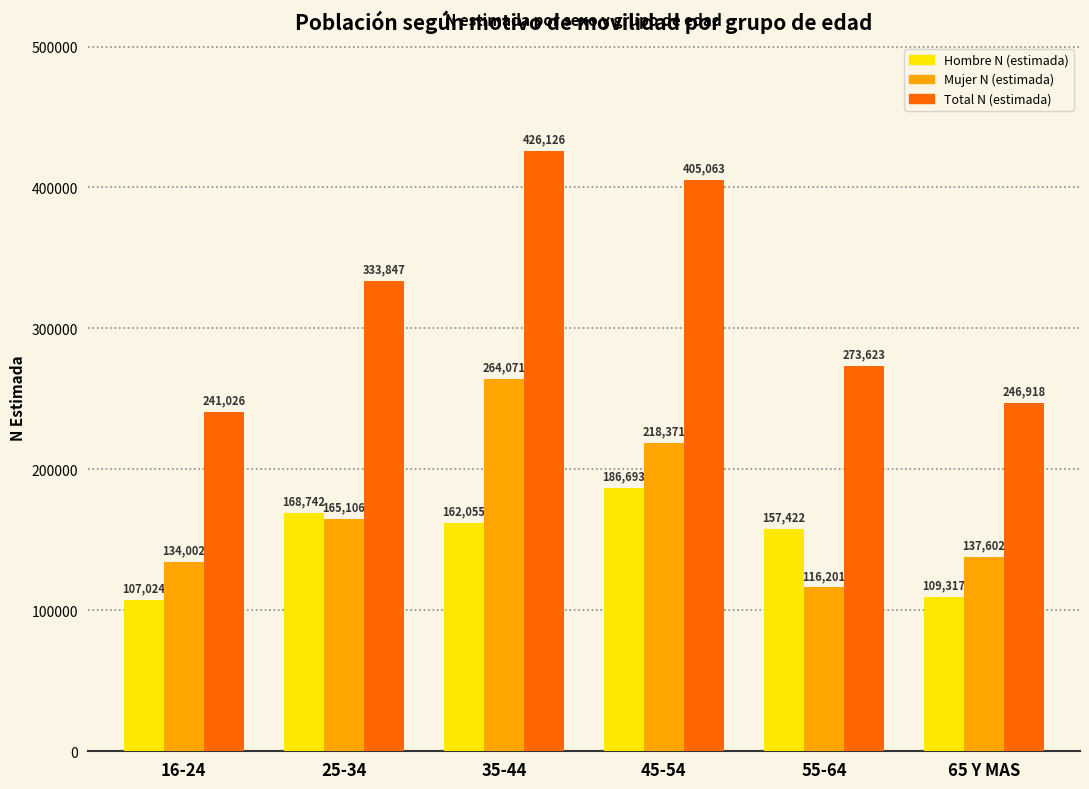

Reading right to left, transcribe all the data shown in this chart.

Hombre N (estimada): 65 Y MAS=109317	55-64=157422	45-54=186693	35-44=162055	25-34=168742	16-24=107024
Mujer N (estimada): 65 Y MAS=137602	55-64=116201	45-54=218371	35-44=264071	25-34=165106	16-24=134002
Total N (estimada): 65 Y MAS=246918	55-64=273623	45-54=405063	35-44=426126	25-34=333847	16-24=241026